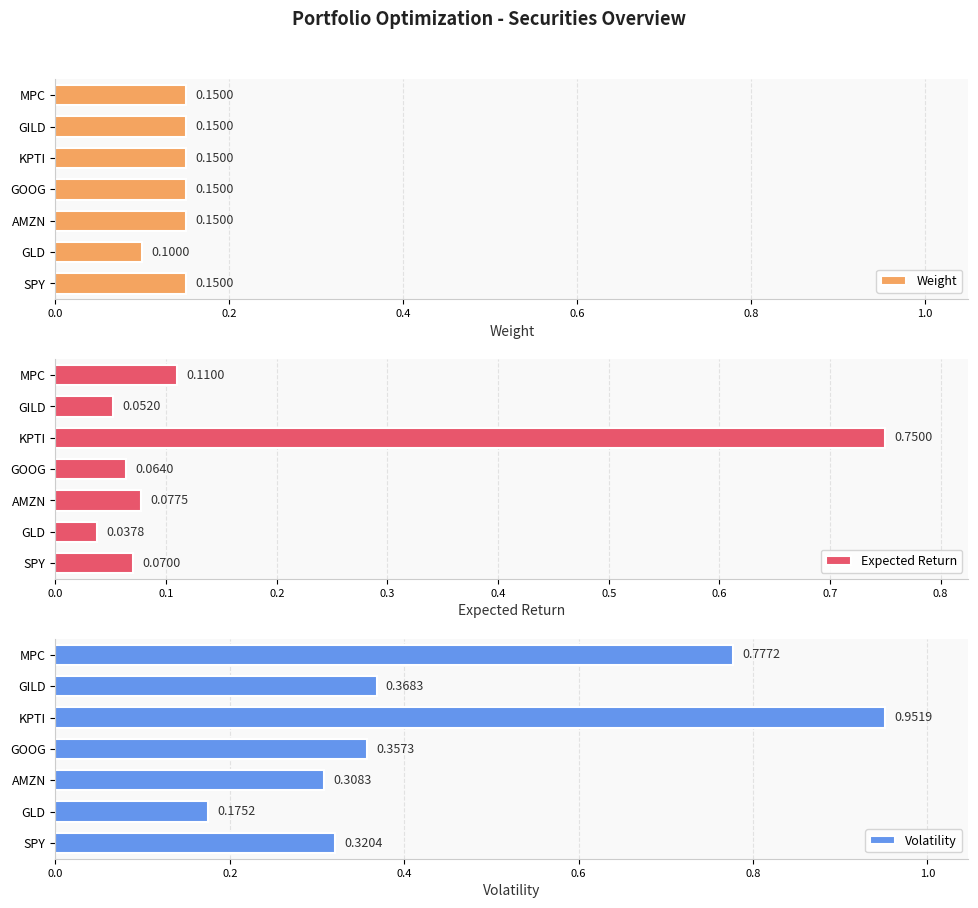

Reading left to right, list all the values displayed in this chart.

Weight: 0.1	0.1	0.1	0.1	0.1	0.1	0.1
Expected Return: 0.1	0.0	0.1	0.1	0.8	0.1	0.1
Volatility: 0.3	0.2	0.3	0.4	1.0	0.4	0.8